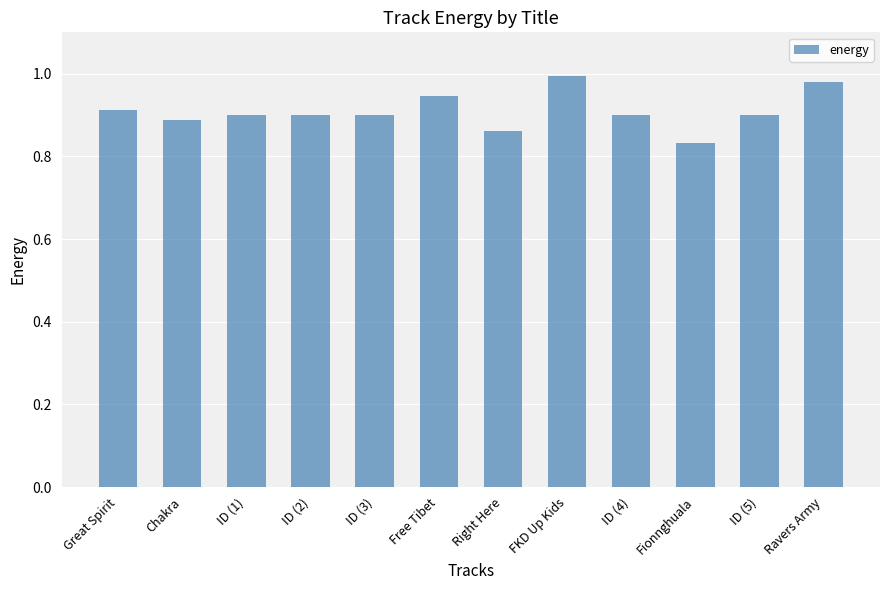

What position from the right is ID (4)?

4